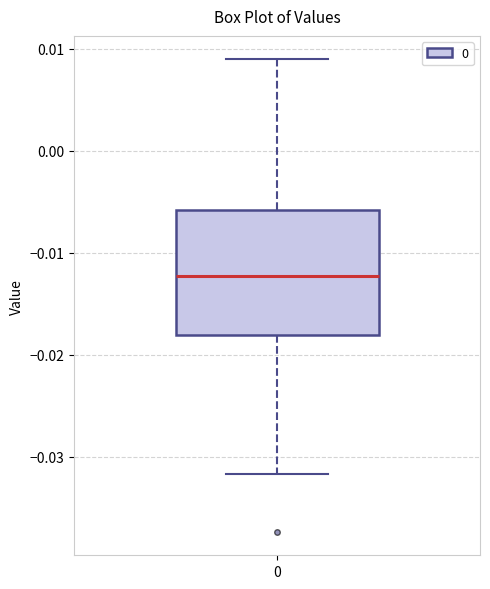

Read this box plot against the y-axis: the position of the median line, the range covered by the box, and the ends of both whiskers. The values are not printed on the chart, so give them approximately, as read against the axis.

median -0.012, box -0.018 to -0.006, whiskers -0.032 to 0.009